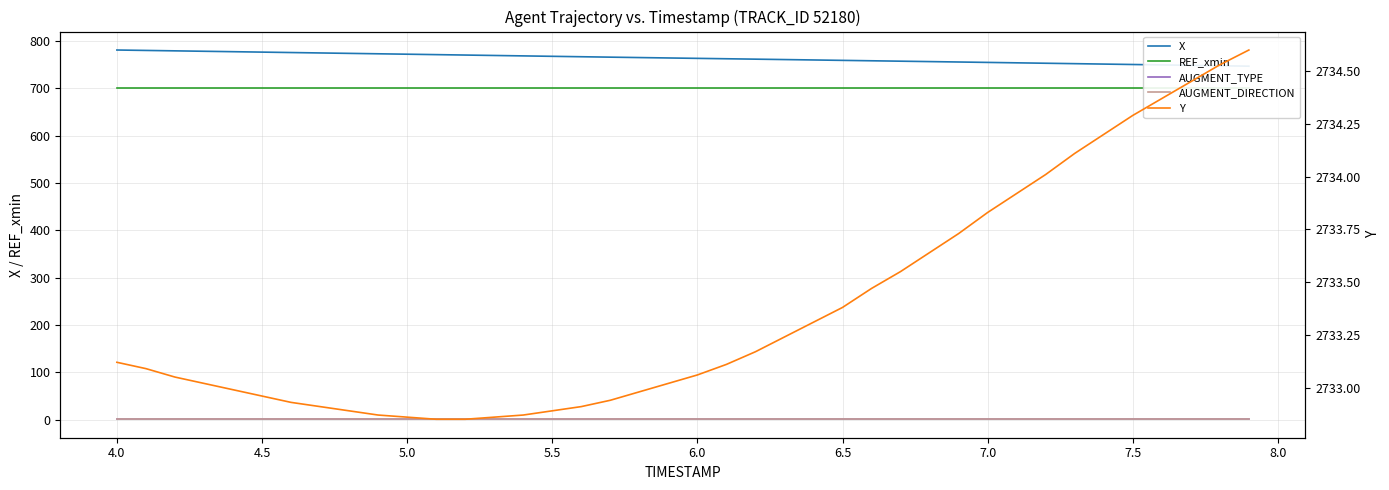

How many series are shown in this chart?

5